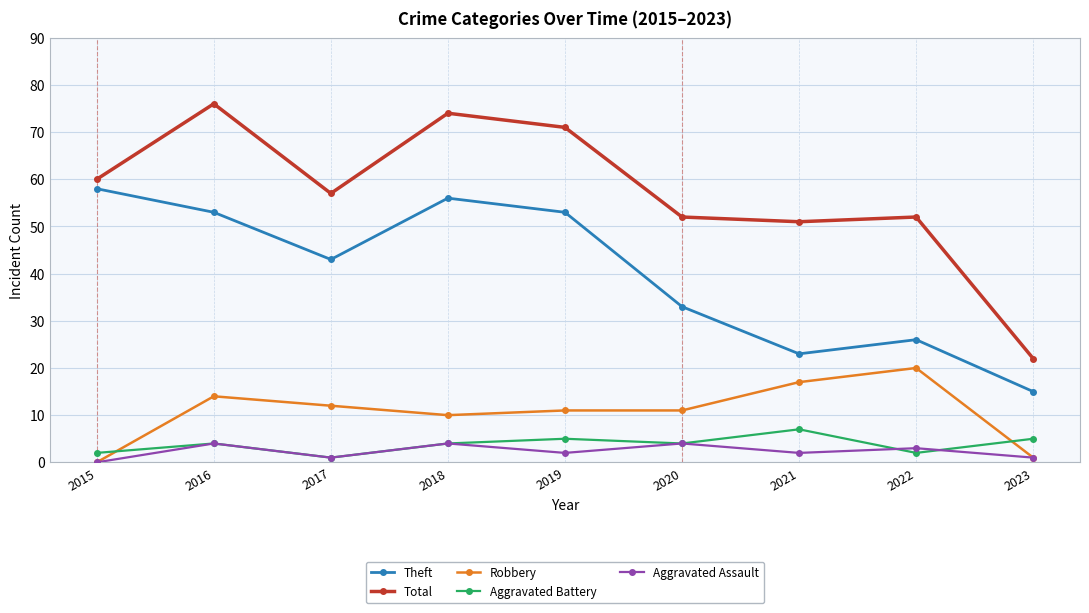

What are all the series names shown in the legend?

Theft, Total, Robbery, Aggravated Battery, Aggravated Assault